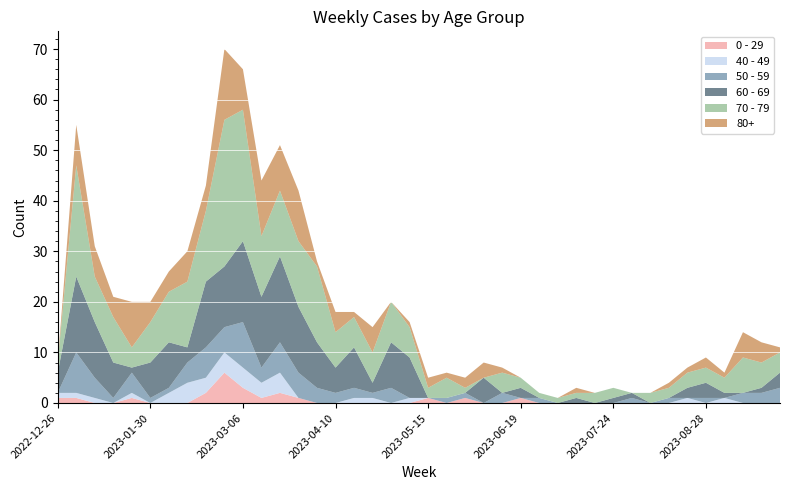

Reading right to left, extract all data points from this chart.

0 - 29: 0	0	0	0	0	0	0	0	0	0	0	0	0	0	1	0	0	1	0	1	0	0	0	0	0	0	1	2	1	3	6	2	0	0	0	1	0	0	1	1
40 - 49: 0	0	0	1	0	1	0	0	0	0	0	0	0	0	0	0	0	0	0	0	1	0	1	1	0	0	0	4	3	4	4	3	4	2	0	1	0	1	1	1
50 - 59: 3	2	2	0	1	0	1	0	1	0	0	0	0	1	0	2	0	1	1	0	0	3	1	2	2	3	5	6	3	9	5	6	4	1	1	4	1	4	8	0
60 - 69: 3	1	0	1	3	2	0	0	1	1	0	1	0	0	2	0	5	0	0	0	8	9	2	8	5	9	13	17	14	16	12	13	3	9	7	1	7	11	15	4
70 - 79: 4	5	7	3	3	3	2	2	0	2	2	1	1	1	2	4	0	1	4	2	6	8	6	6	7	15	13	13	12	26	29	14	13	10	8	4	9	9	22	2
80+: 1	4	5	1	2	1	1	0	0	0	0	1	0	0	0	1	3	2	1	2	1	0	5	1	4	1	10	9	11	8	14	5	6	4	4	9	4	6	8	0